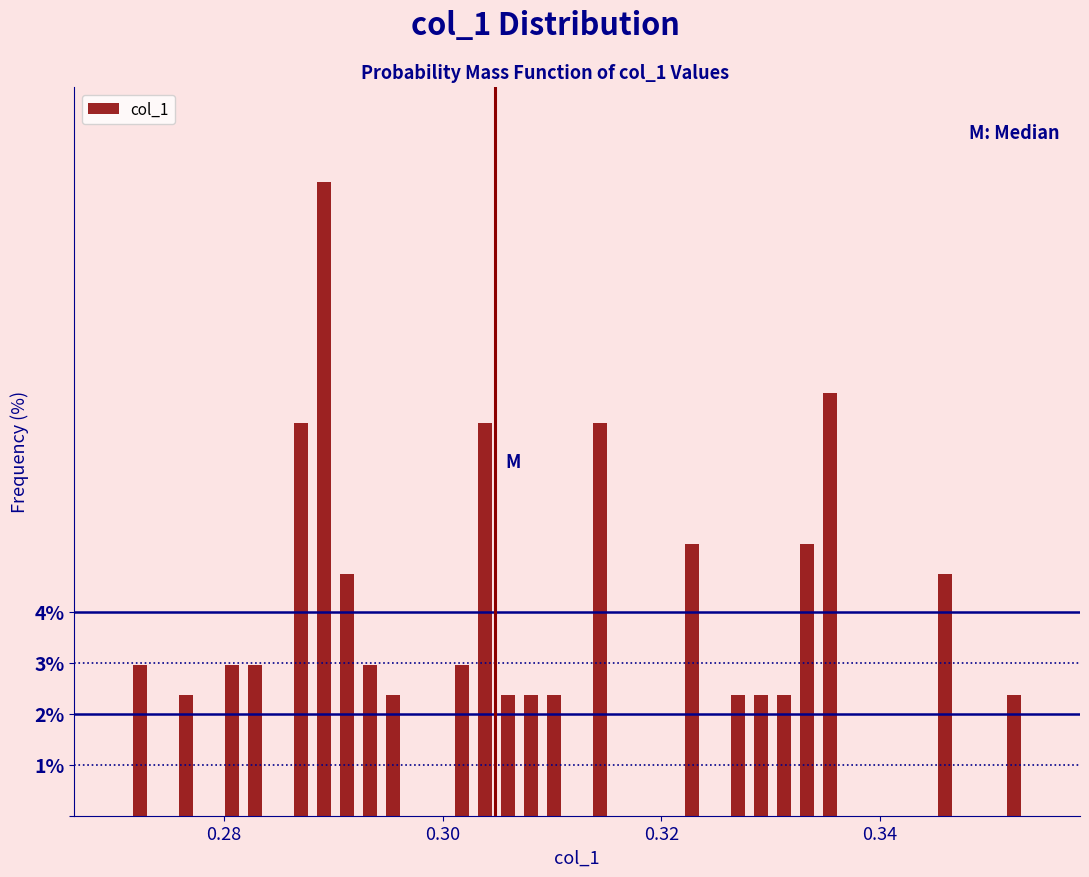

Around what value on the x-axis is the tallest bar? Give the approximate position of its centre, as read against the axis.

0.290